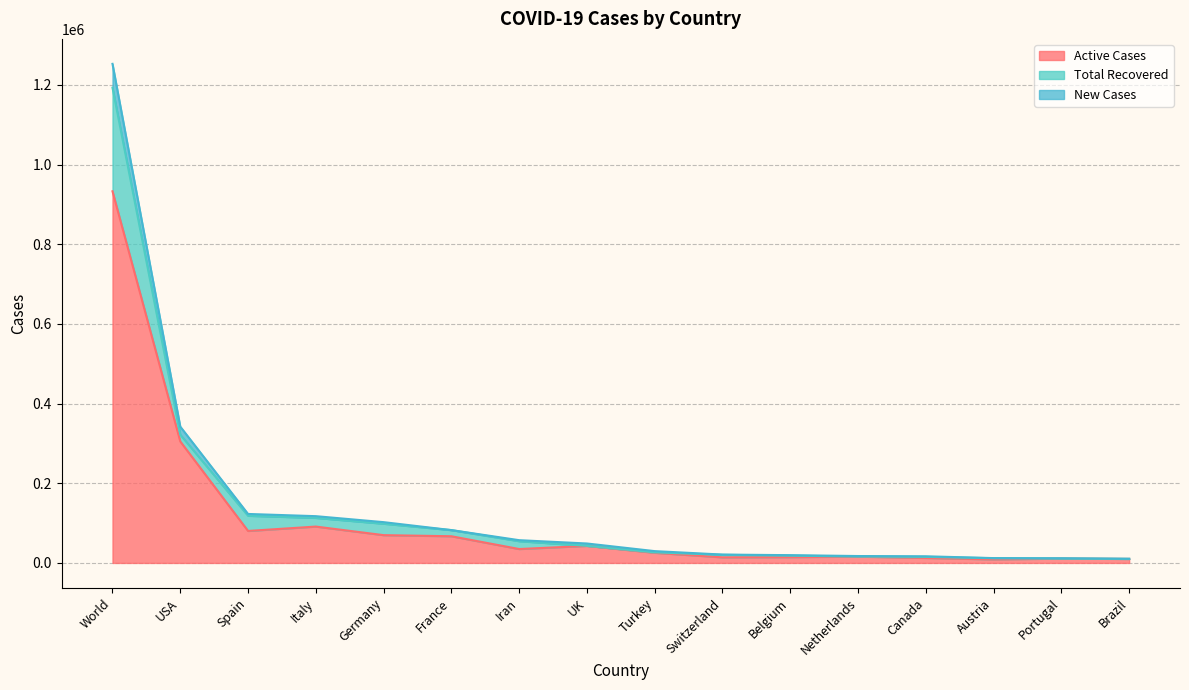

What is the label of the 13th point from the left?

Canada